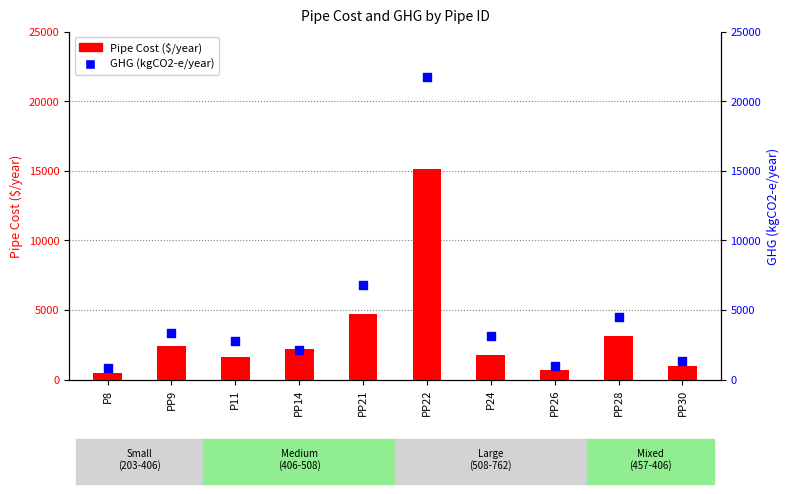

Which series reaches the maximum Y coordinate?

GHG